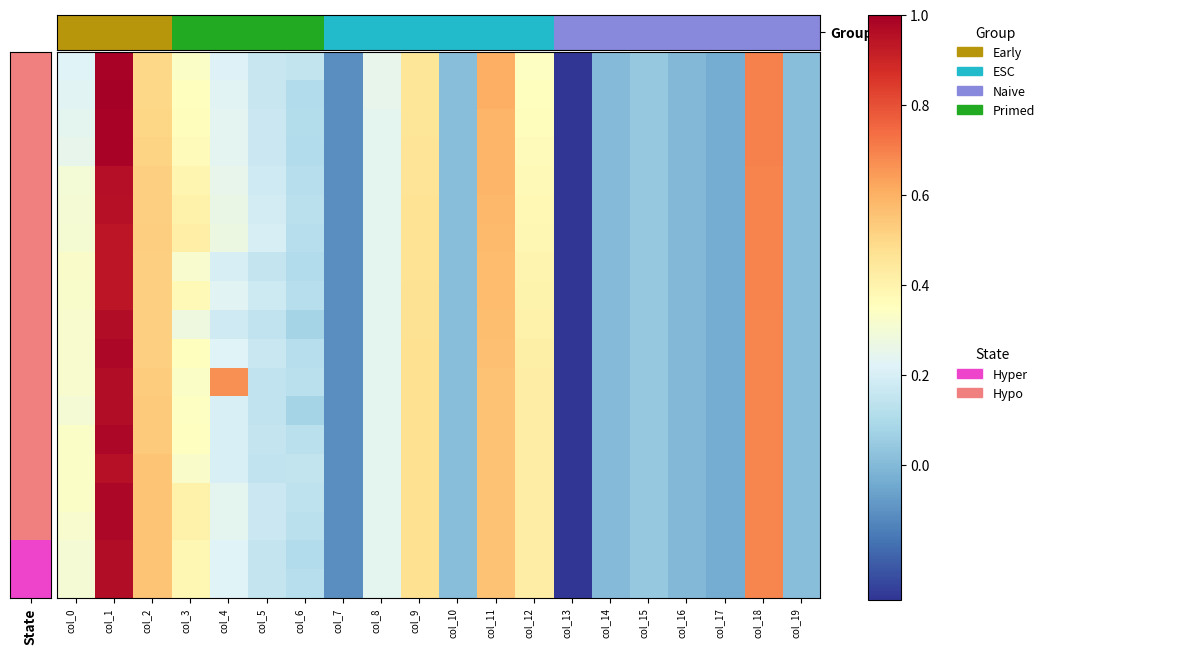

How many data points does each series have?

20